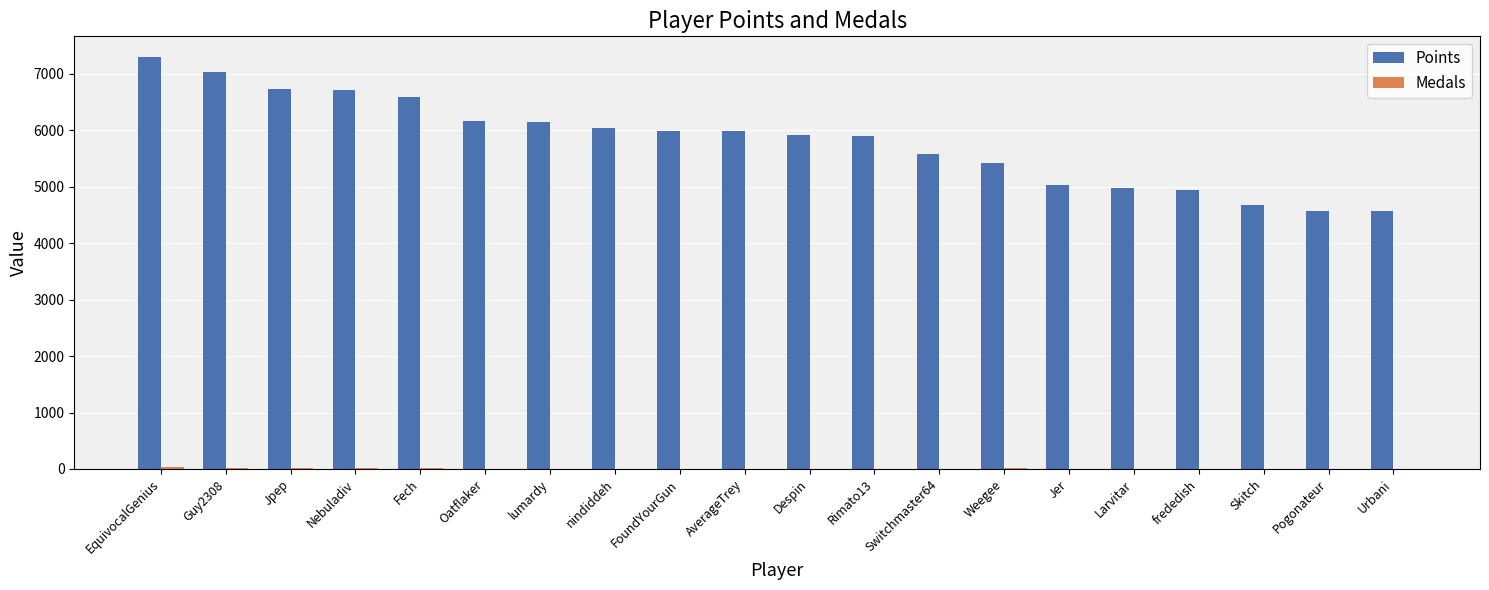

The value of Points at Jer is 5033. True or false?

True